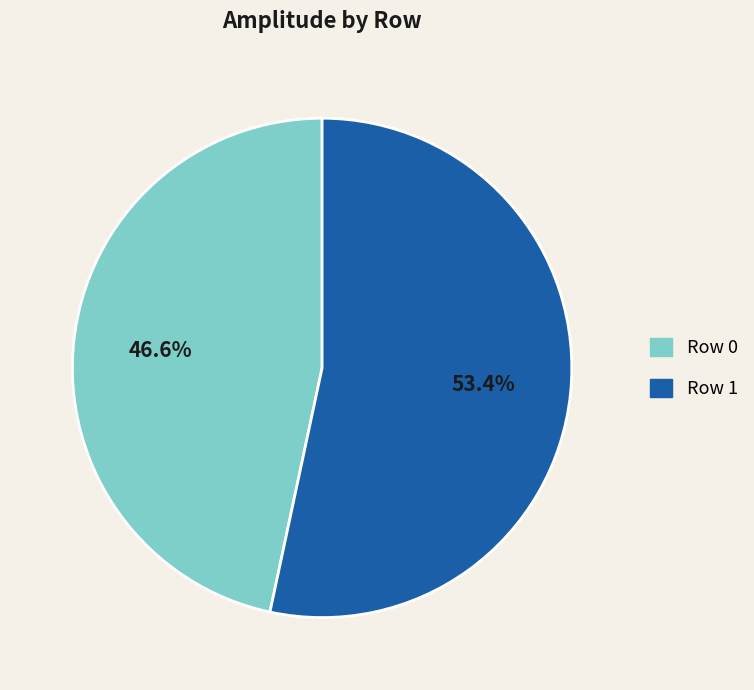

Which slice represents more than half of the pie?

Row 1